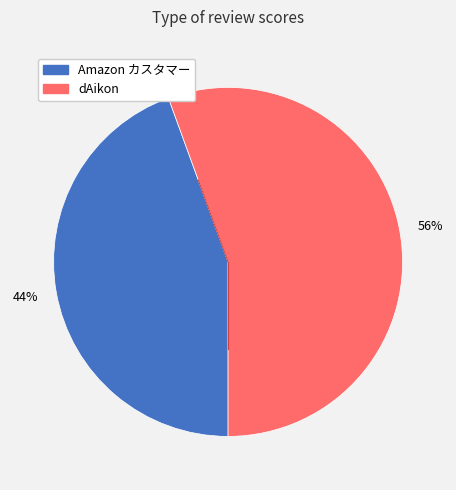

True or false: Amazon カスタマー accounts for 57% of the total.

False